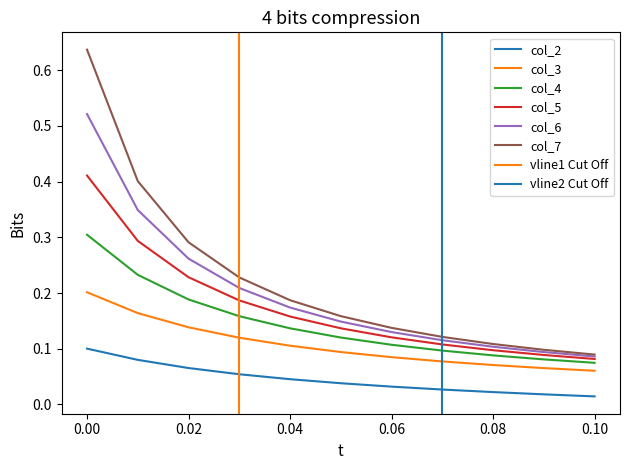

At which category does the chart reach its minimum across all series?

0.1